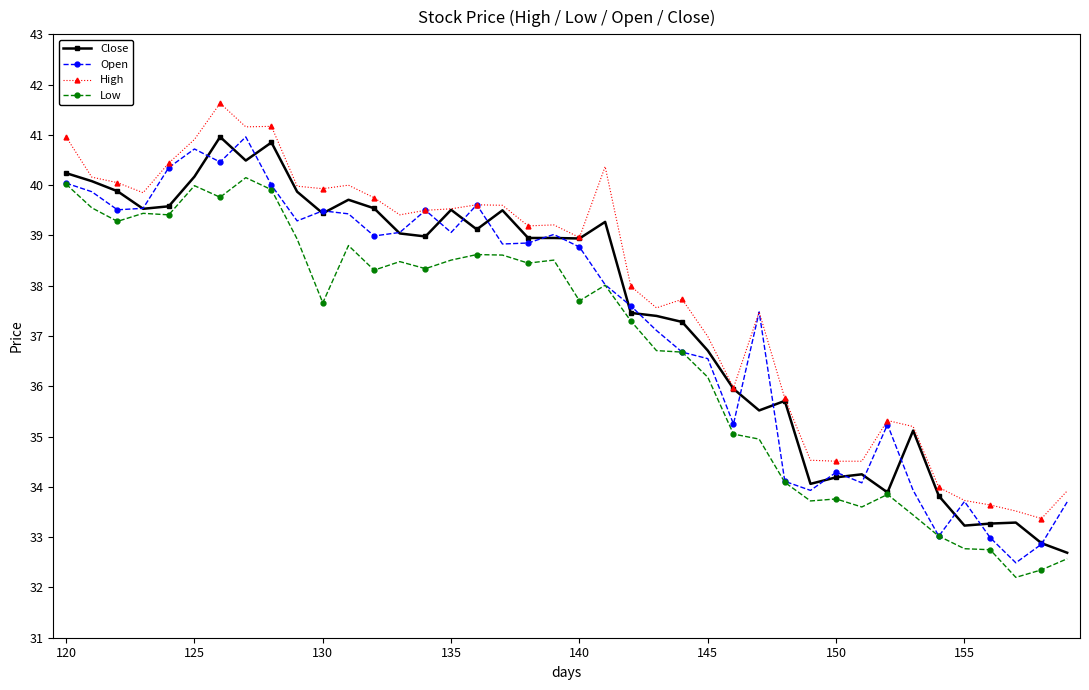

Which series has the largest range (max minus min)?

Open